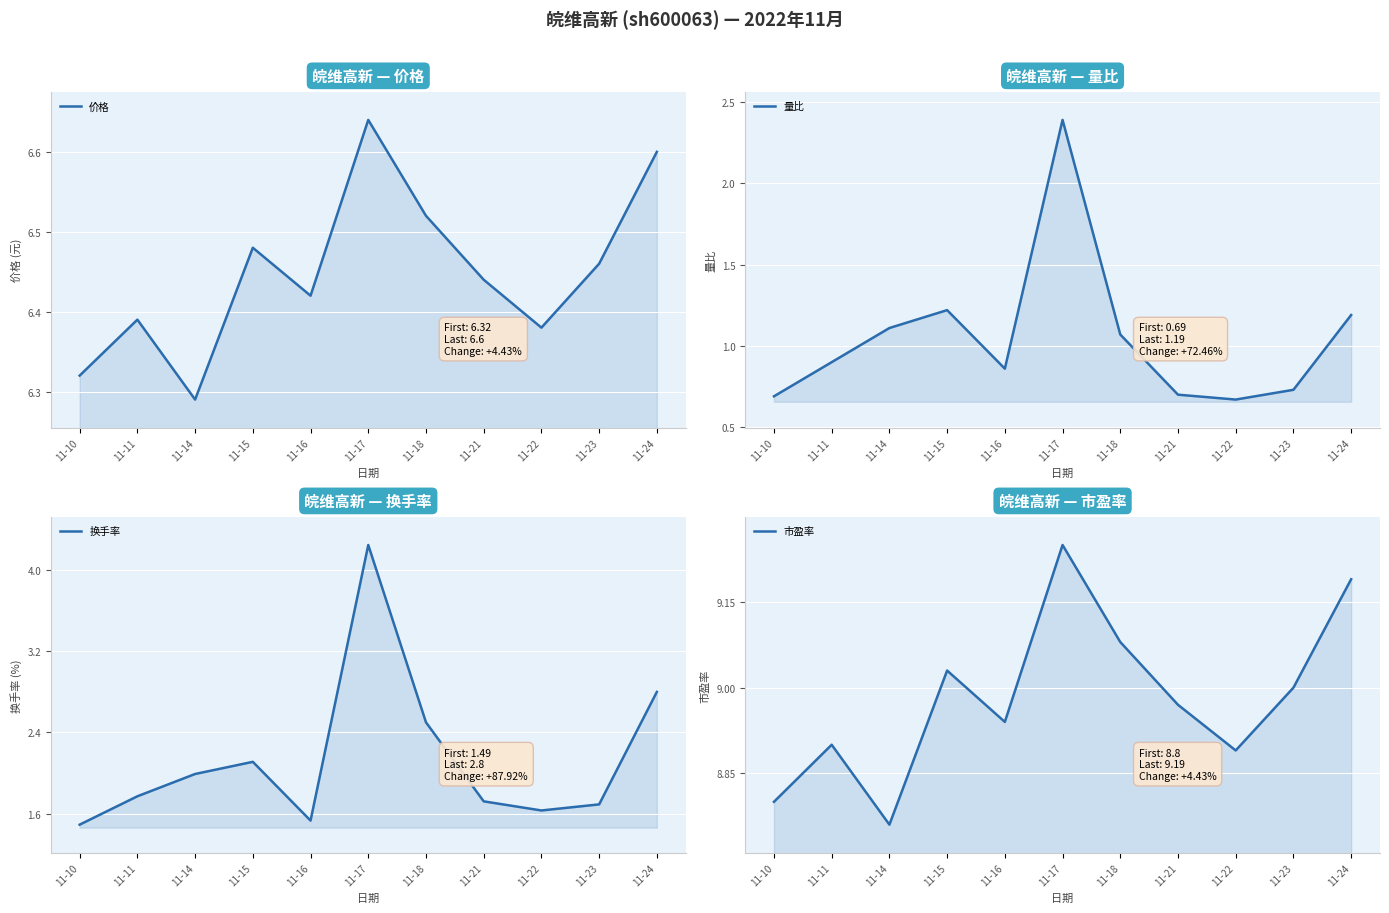

Where is the first local maximum for 市盈率?

11-11